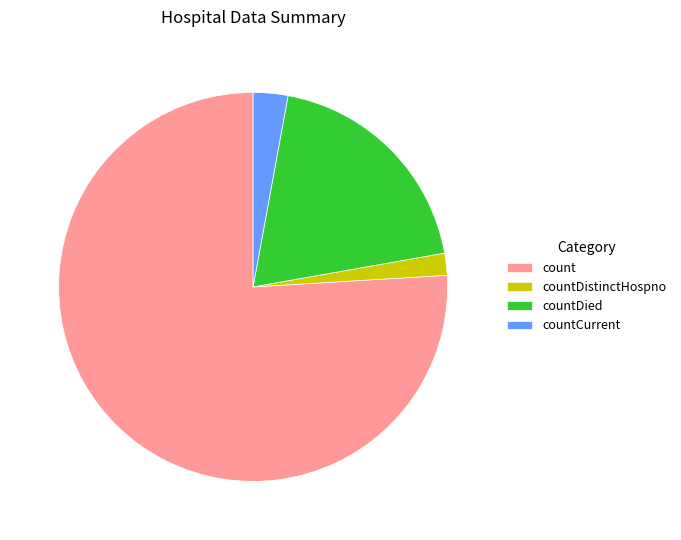

Rank the categories by value from highest to lowest.

count, countDied, countCurrent, countDistinctHospno